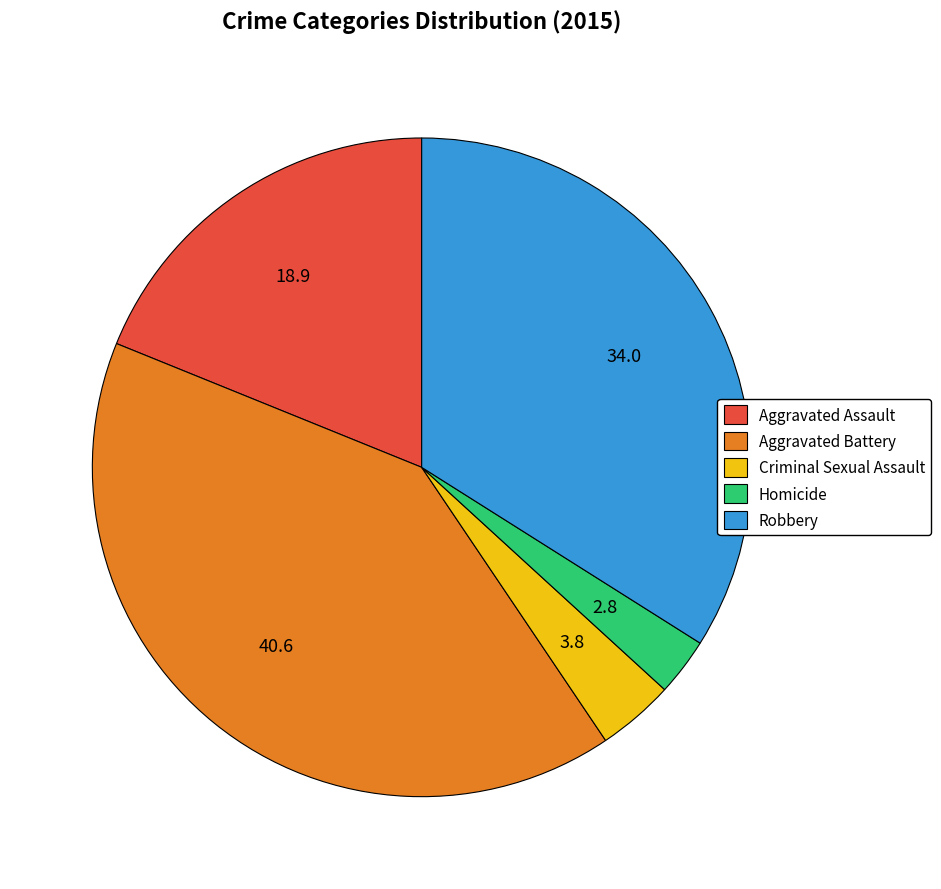

How many segments does this pie chart have?

5